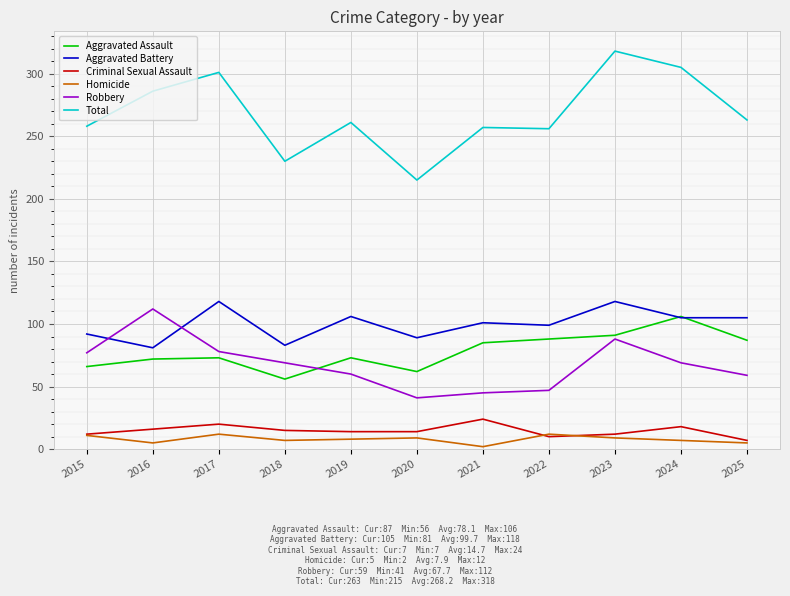

Is the value of Homicide at 2016 greater than the value of Aggravated Battery at 2018?

No